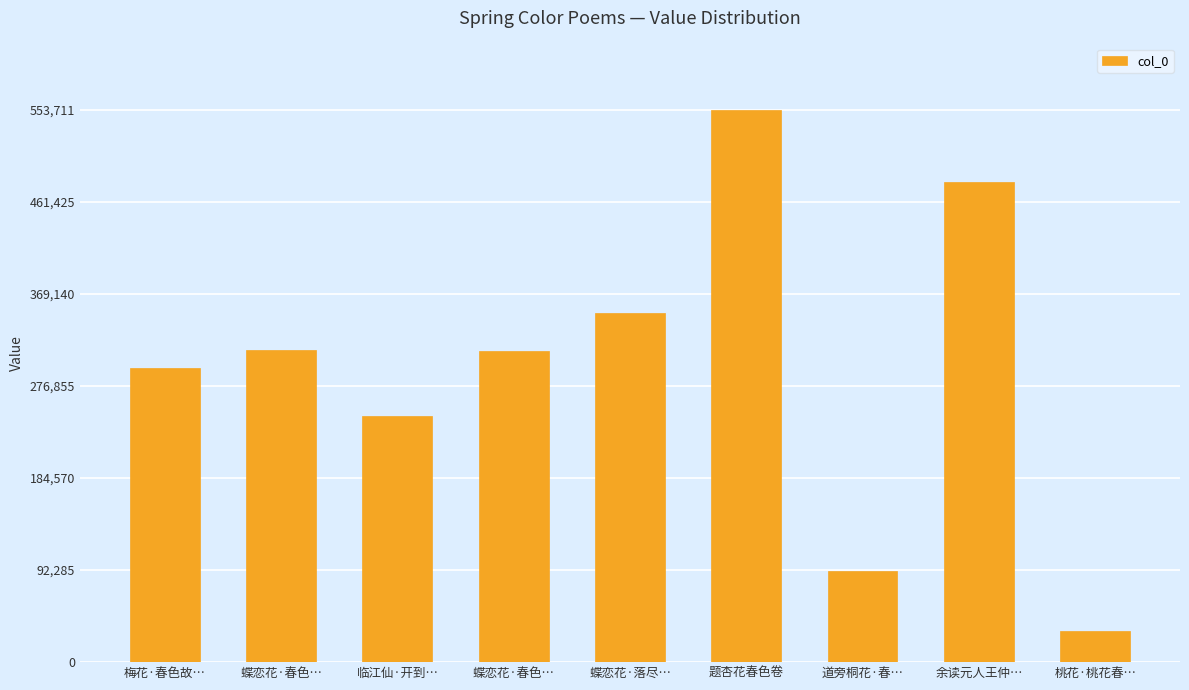

What is the average value?

297089